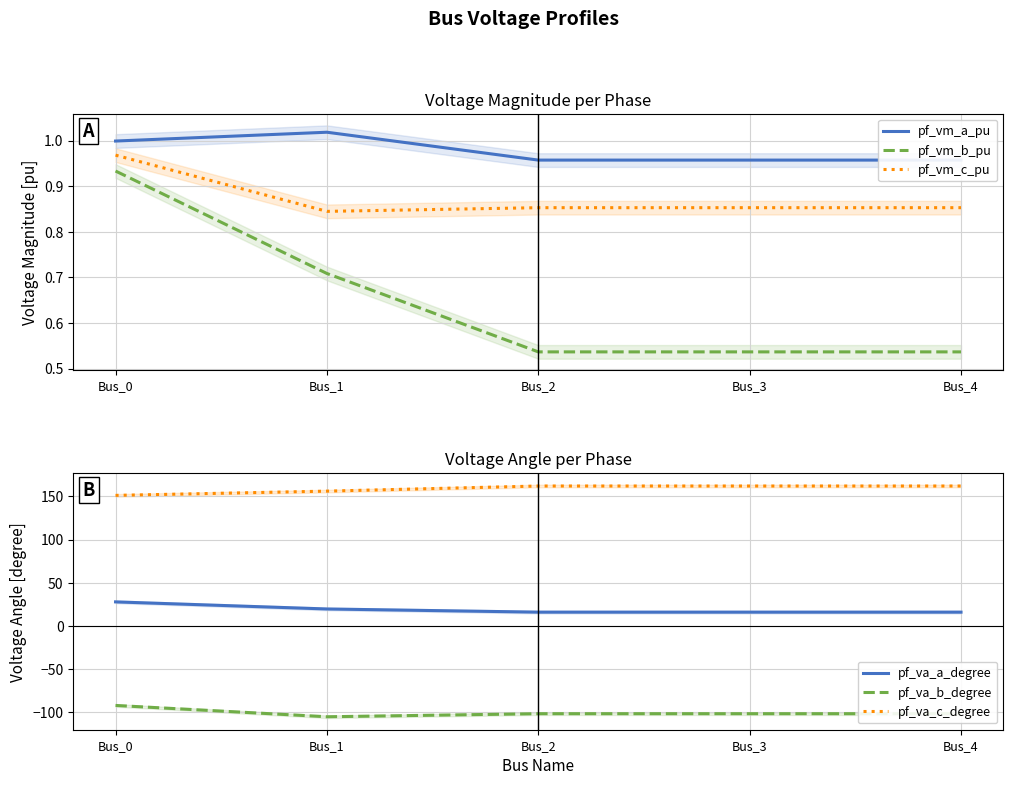

Read the pf_vm_c_pu value at Bus_2.

0.9